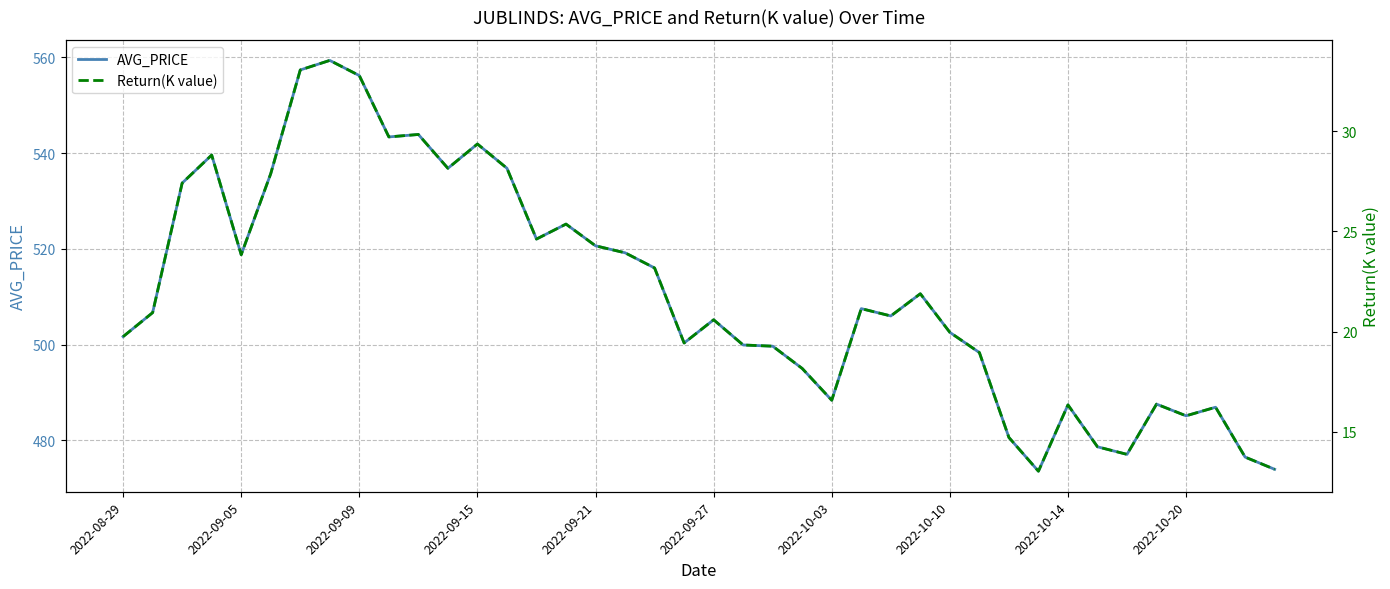

True or false: Return(K value) and AVG_PRICE cross at least once.

False